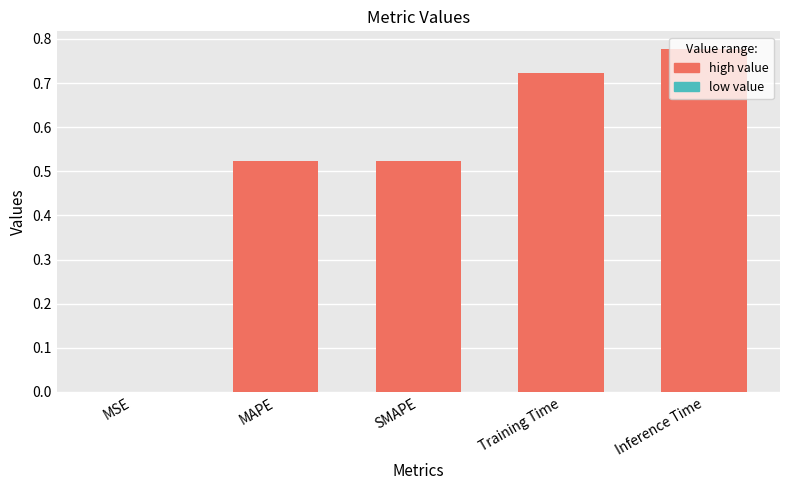

Are the bars grouped side by side (vs. stacked)?

No